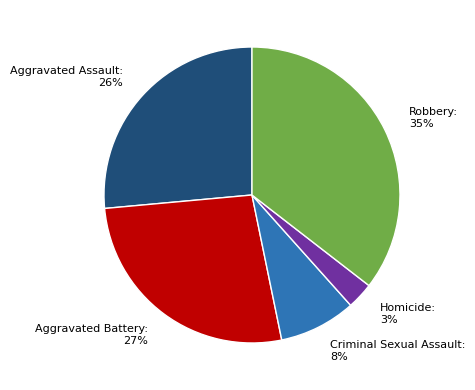

Between Criminal Sexual Assault: 8% and Aggravated Battery: 27%, which is larger?

Aggravated Battery: 27%